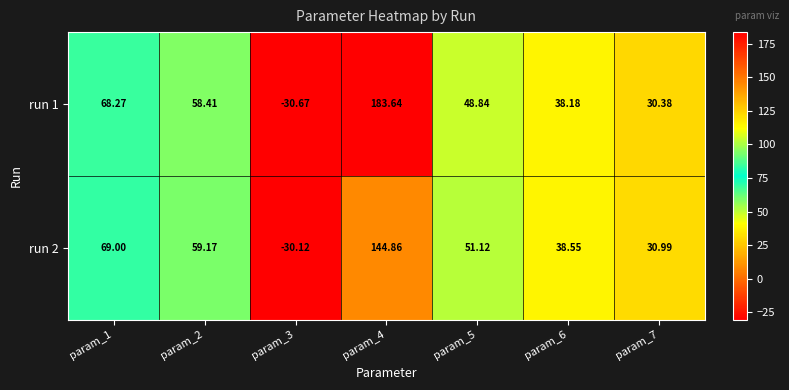

Is the value of run 1 at param_1 greater than the value of run 2 at param_7?

Yes